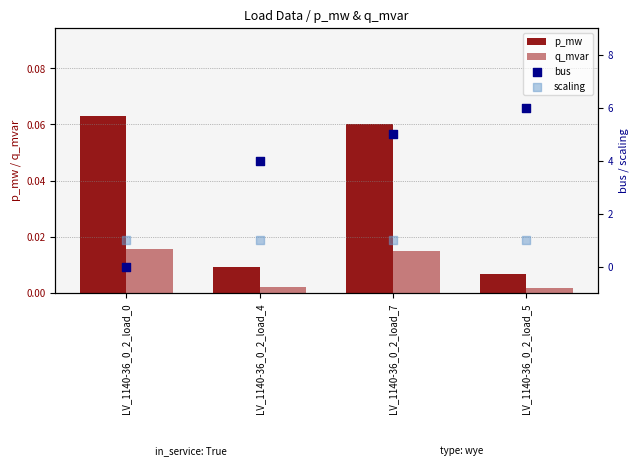

Which series has the largest total across all categories?

bus